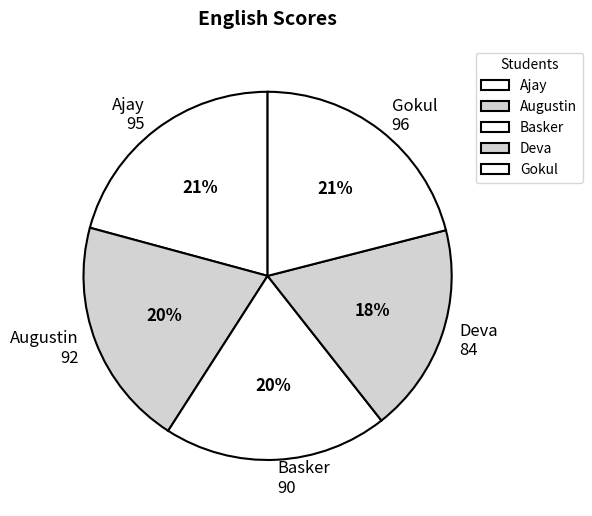

What percentage is the Basker slice, to the nearest percent?

20%